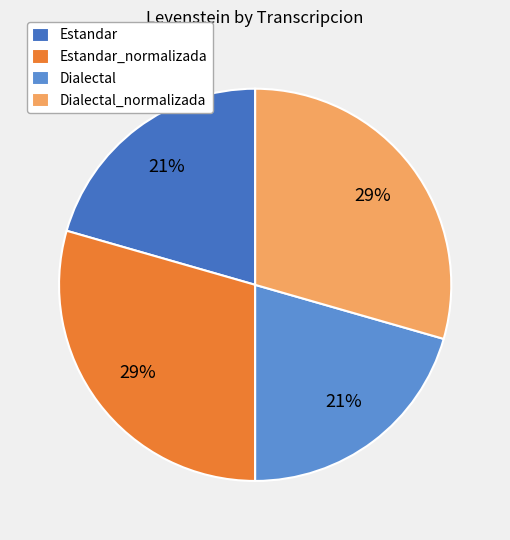

Approximately how many times larger is the value at Estandar compared to Estandar_normalizada?

0.7